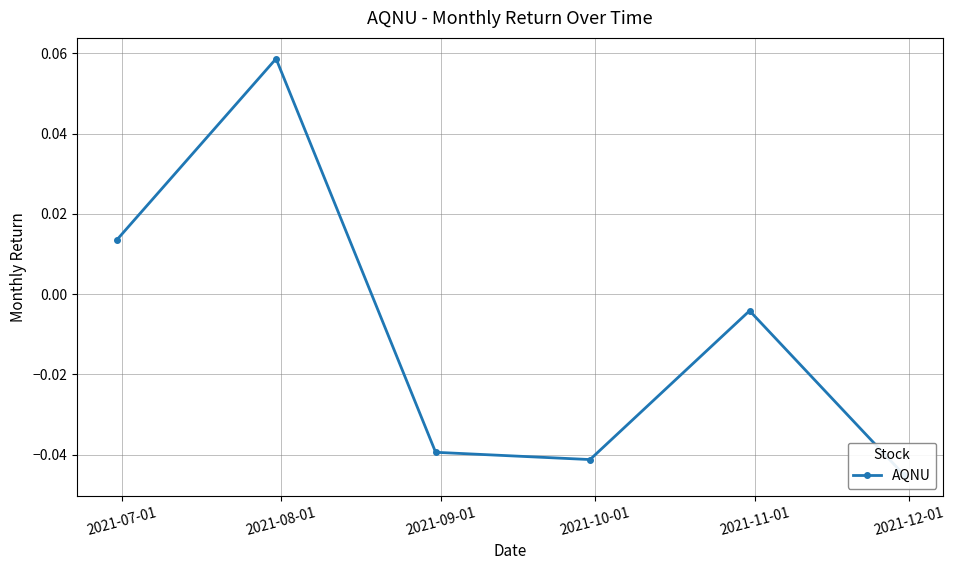

How many points are lower than both their immediate neighbors (excluding endpoints)?

1